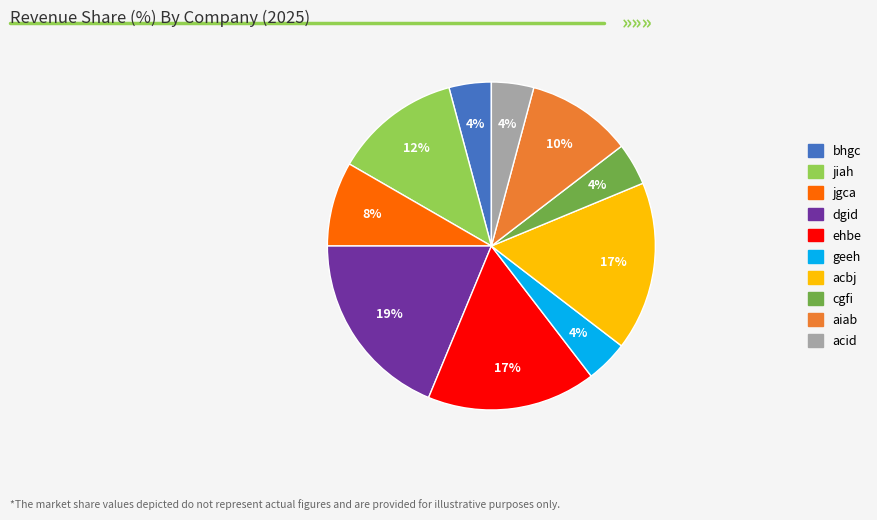

To the nearest percent, what is the difference between the aiab and acid slice percentages?

6%